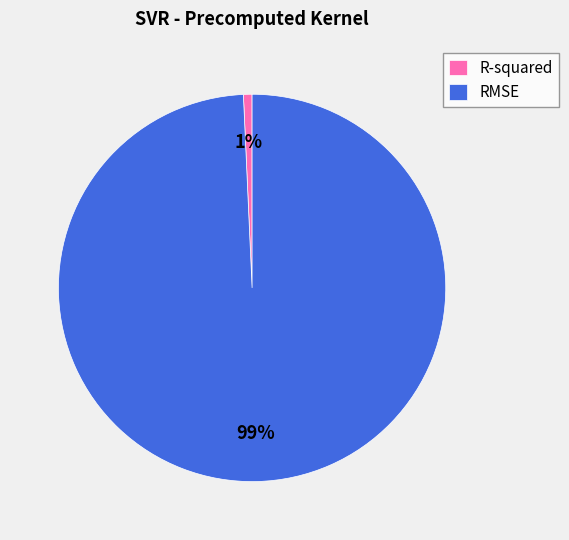

To the nearest percent, what portion does RMSE represent?

99%